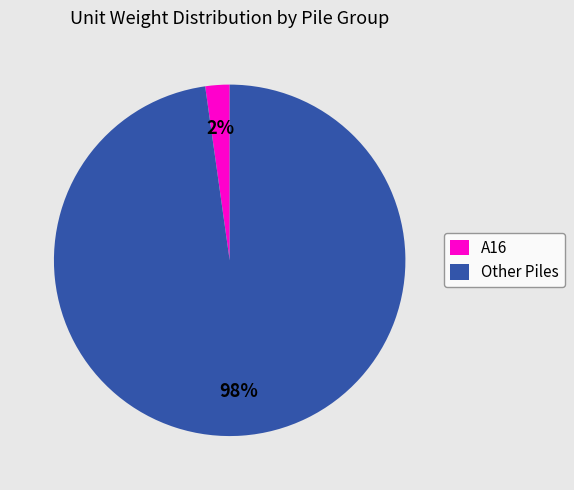

Is the sum of A16 and Other Piles greater than half?

Yes